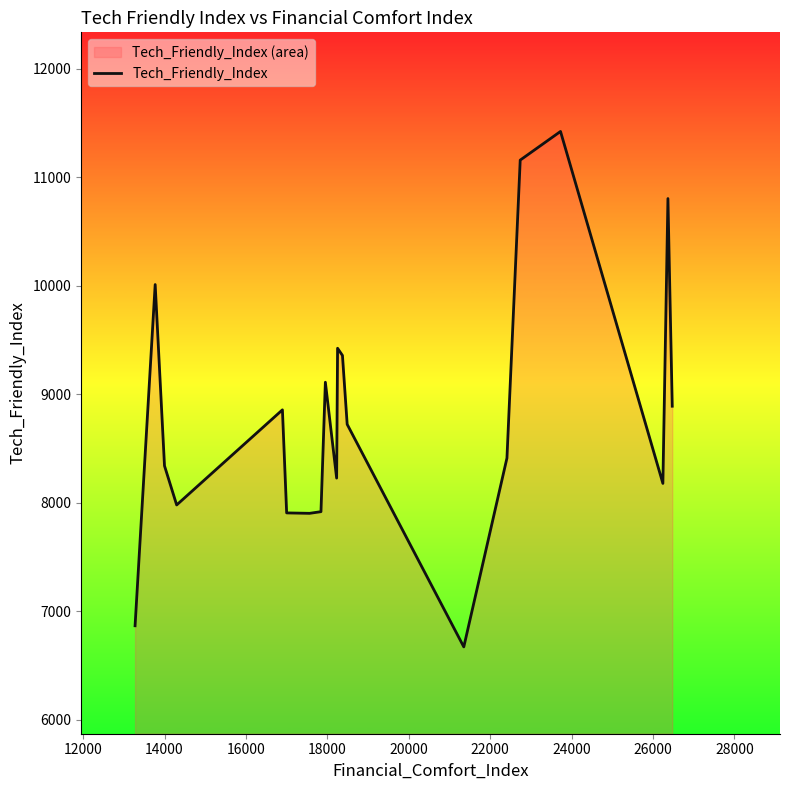

How many points are higher than both their immediate neighbors (excluding endpoints)?

6